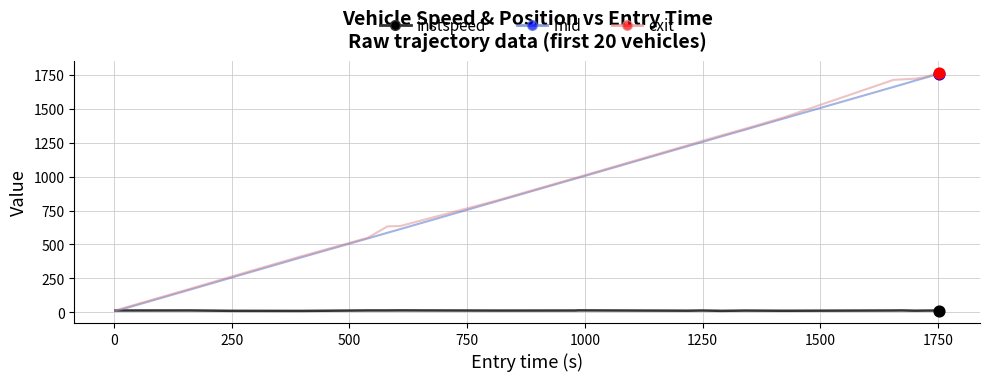

What are all the series names shown in the legend?

instspeed, mid, exit